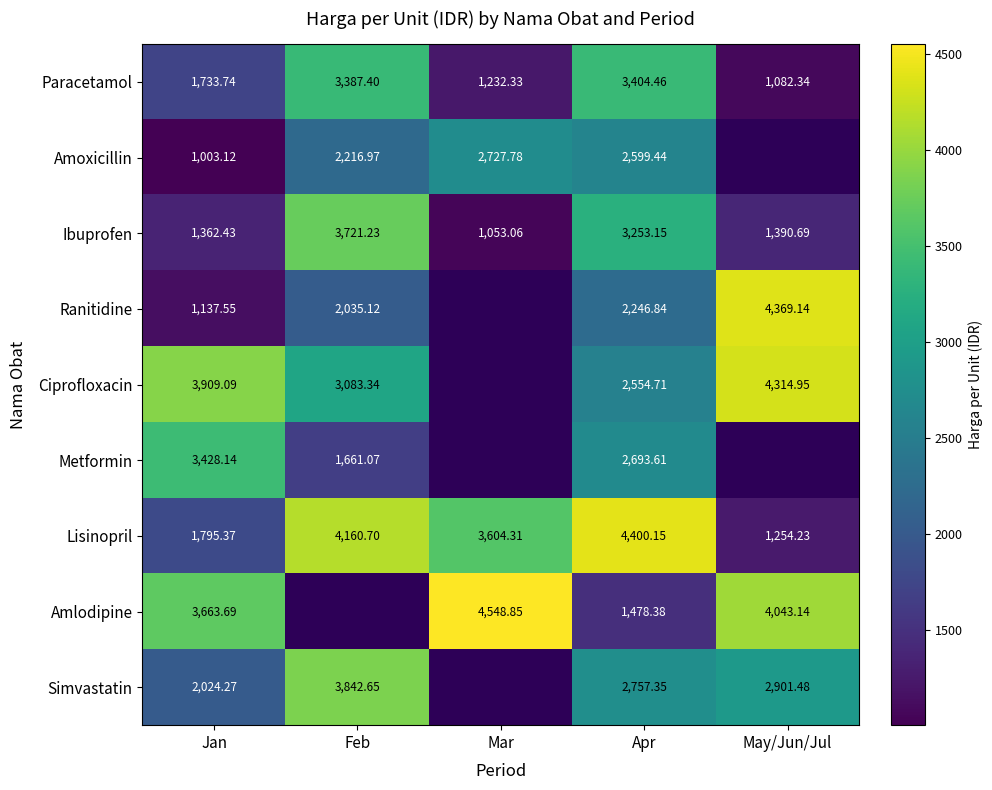

Between Jan and Apr, which series saw the biggest shift?

Lisinopril